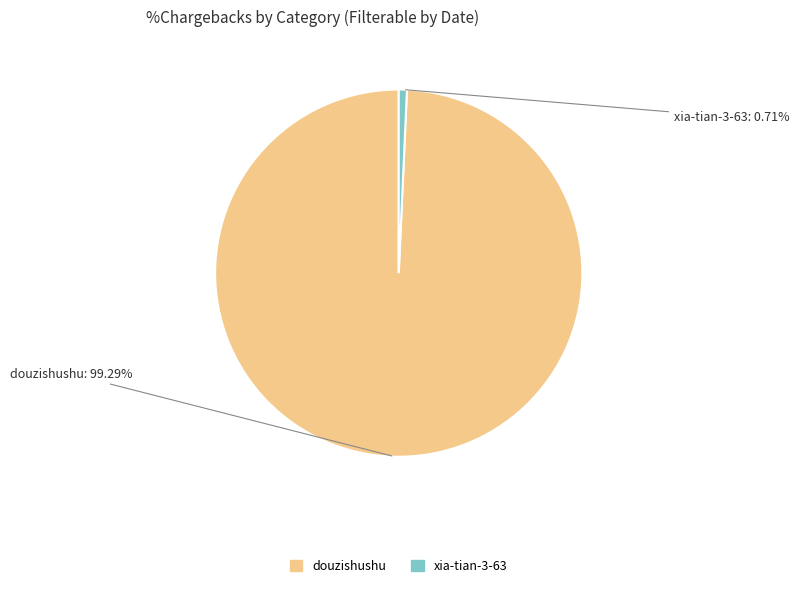

To the nearest percent, what percentage of the pie is douzishushu?

99%